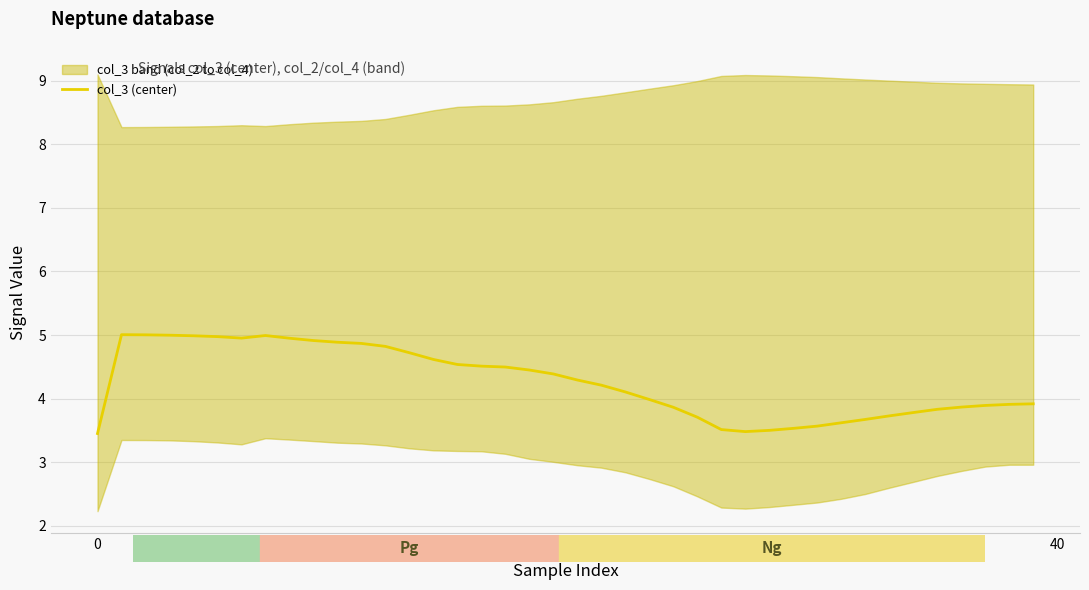

What is the minimum value shown in the chart?

3.5